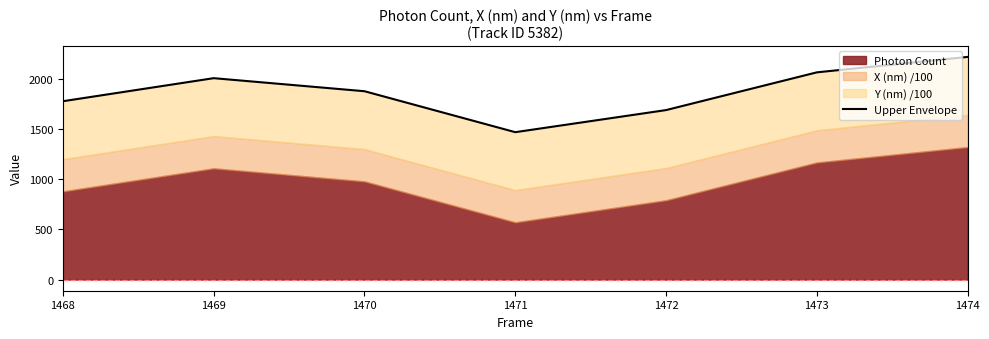

The chart shows a value of 2553.5 at 1471. True or false?

False